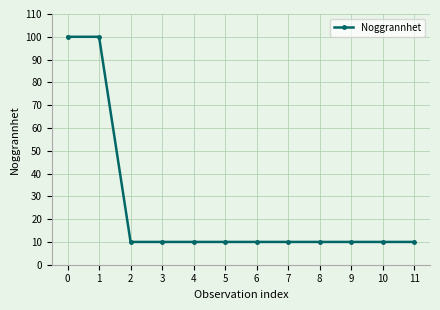

The value at 2 is 10. True or false?

True